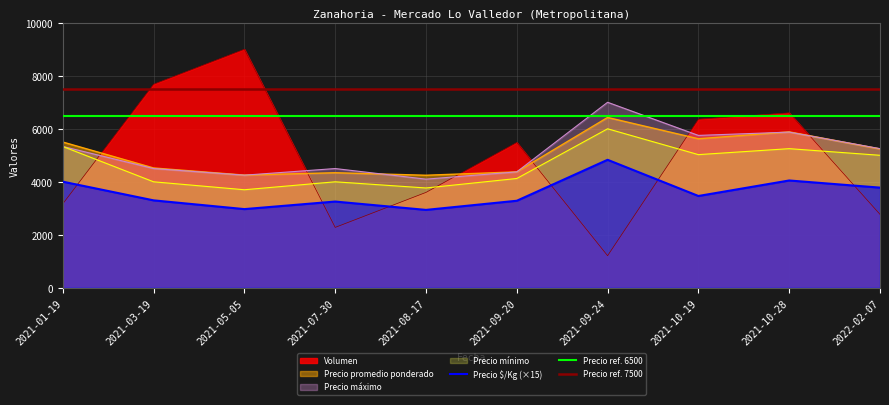

True or false: Precio maximo has a value of 5333 at 2021-01-19.

True